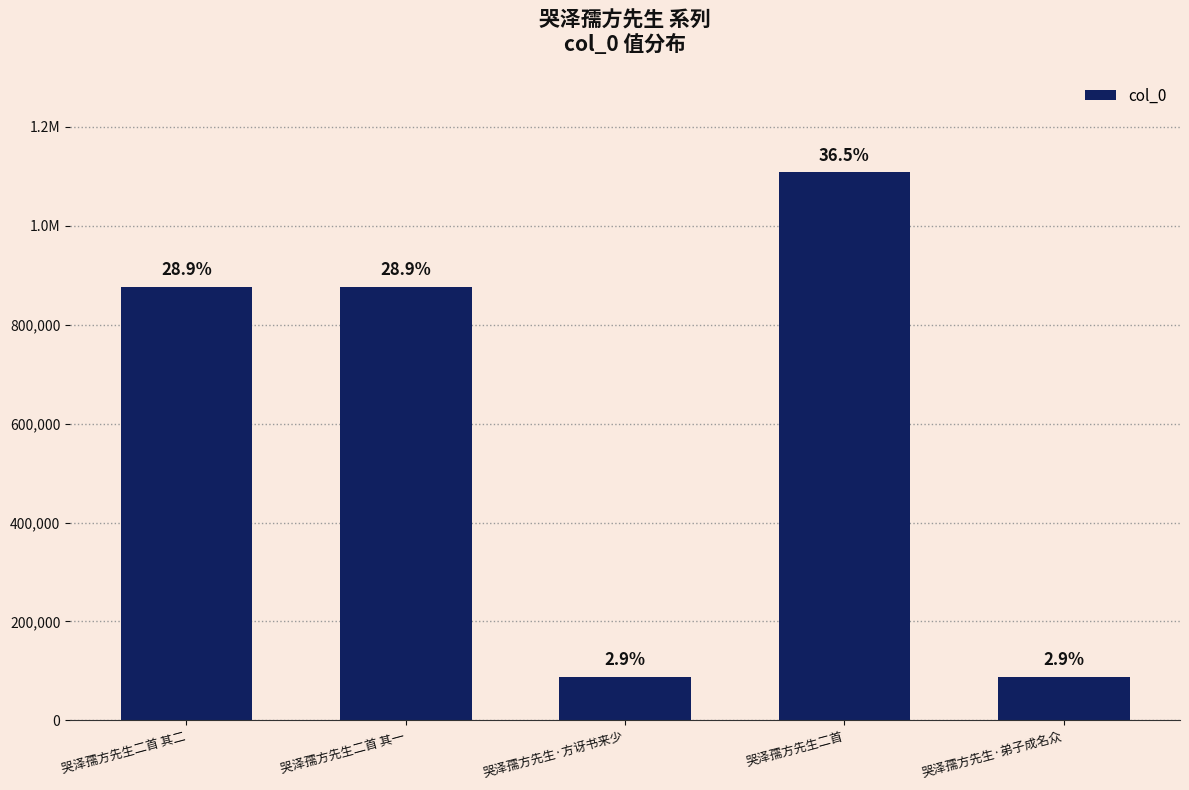

What is the sum of the values at 哭泽孺方先生·弟子成名众 and 哭泽孺方先生·方讶书来少?

175611